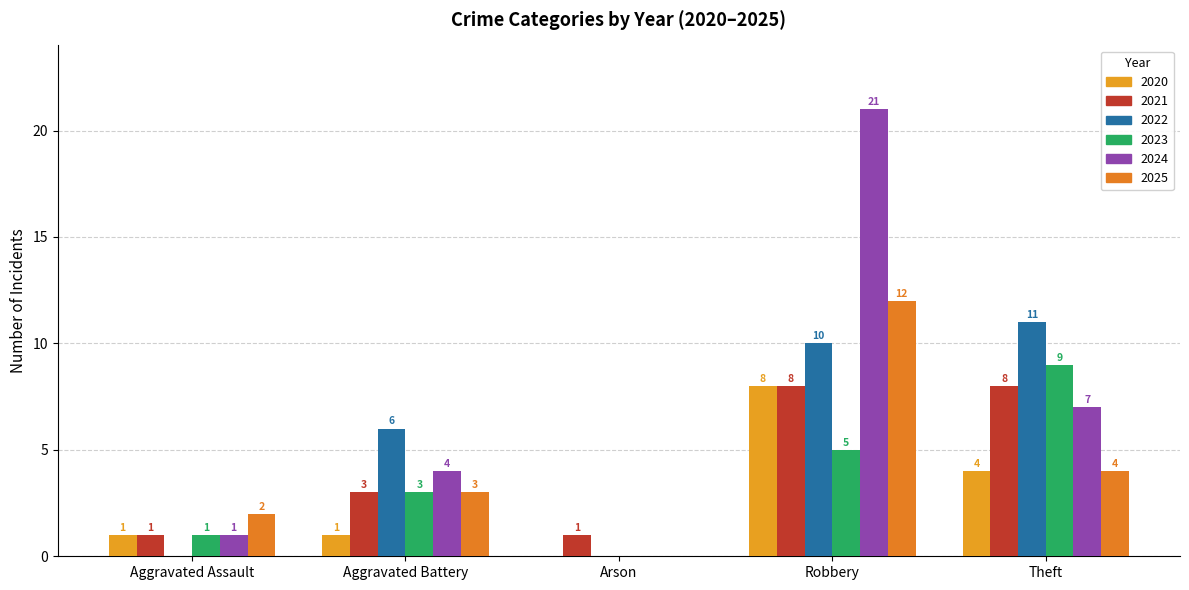

Which series has the widest spread of values?

2024